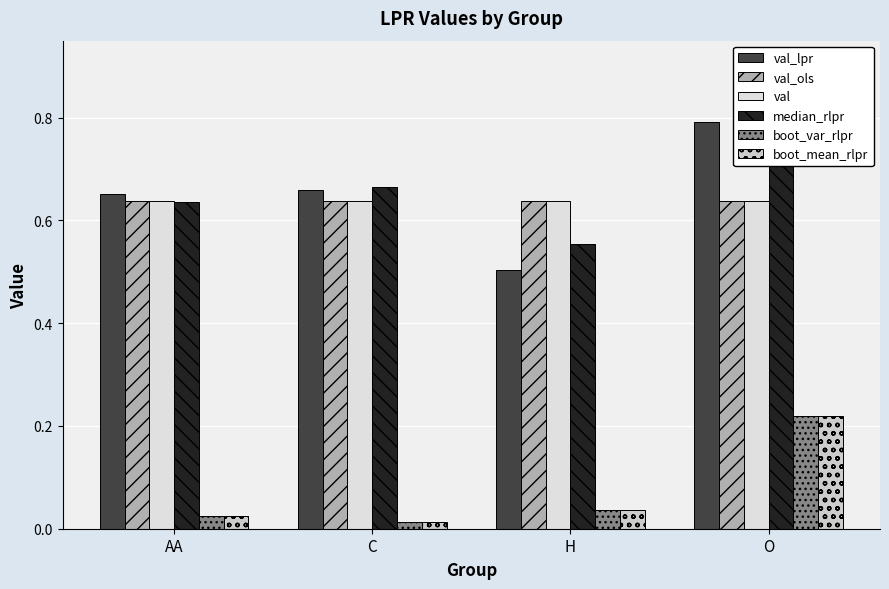

Does the chart contain any negative values?

No